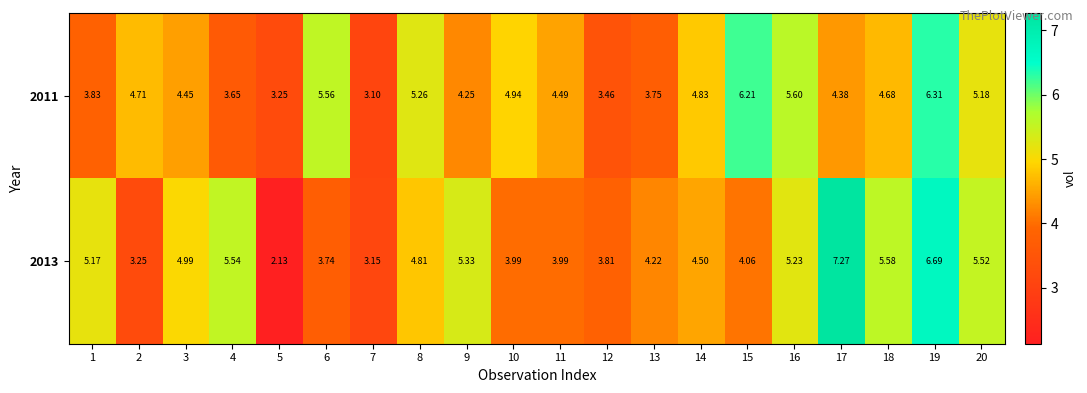

How many data points does each series have?

20